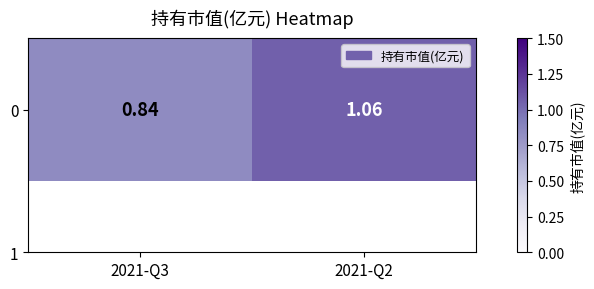

True or false: the data shows 0.4 at 2021-Q3.

False